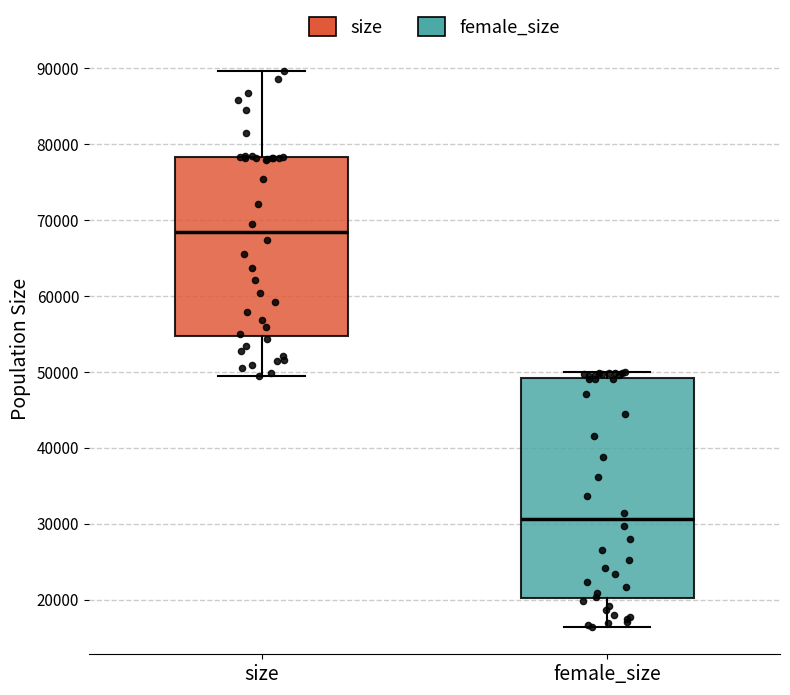

Reading left to right, read every box against the y-axis: the position of its median line, the range the box covers, and the ends of its whiskers. The values are not printed on the chart, so give them approximately, as read against the axis.

size: median 68000, box 55000 to 78000, whiskers 49000 to 90000
female_size: median 31000, box 20000 to 49000, whiskers 16000 to 50000